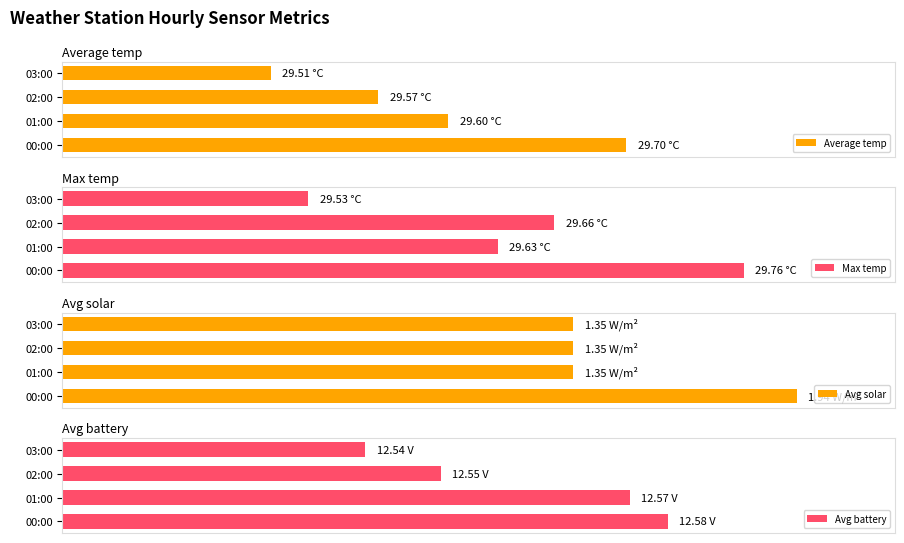

The Average temp series shows 117.1 at 00:00. True or false?

False